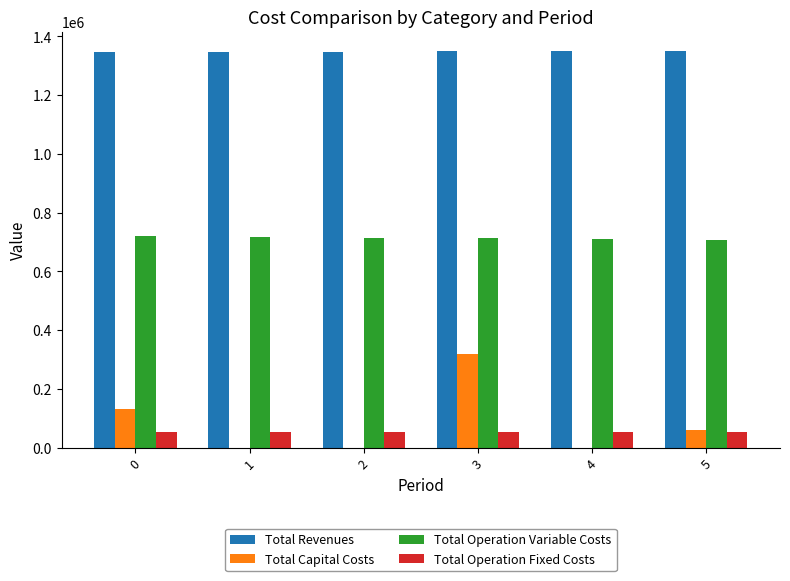

What is the maximum value shown in the chart?

1348671.5